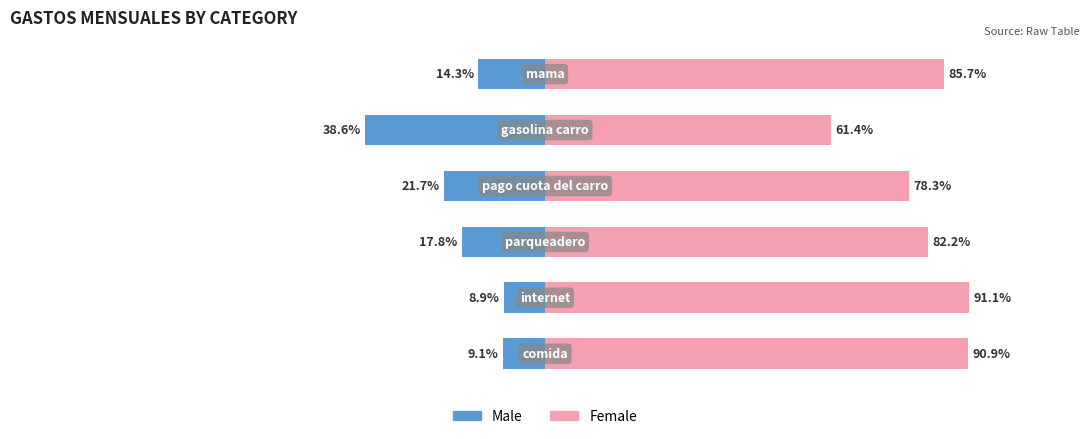

Reading left to right, transcribe all the data shown in this chart.

Male: -9.1	-8.9	-17.8	-21.7	-38.6	-14.3
Female: 90.9	91.1	82.2	78.3	61.4	85.7